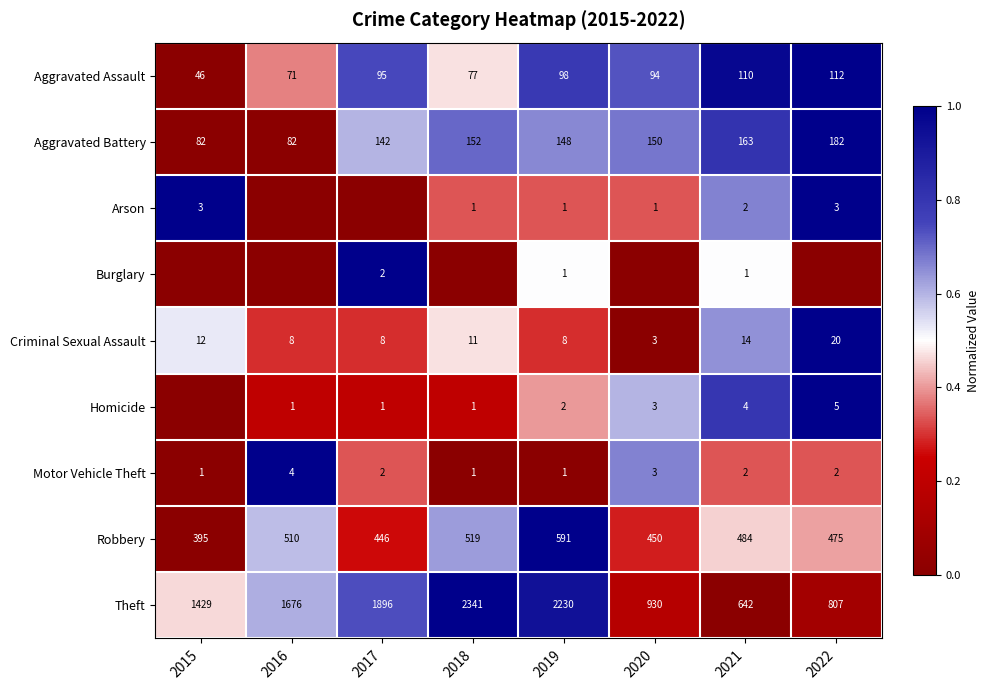

Is it true that Aggravated Battery equals 150 at 2020?

True